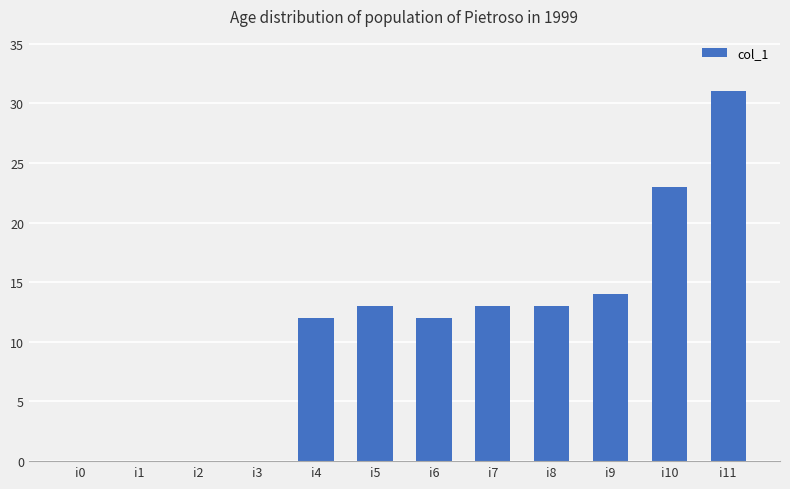

What is the sum of all values?

131